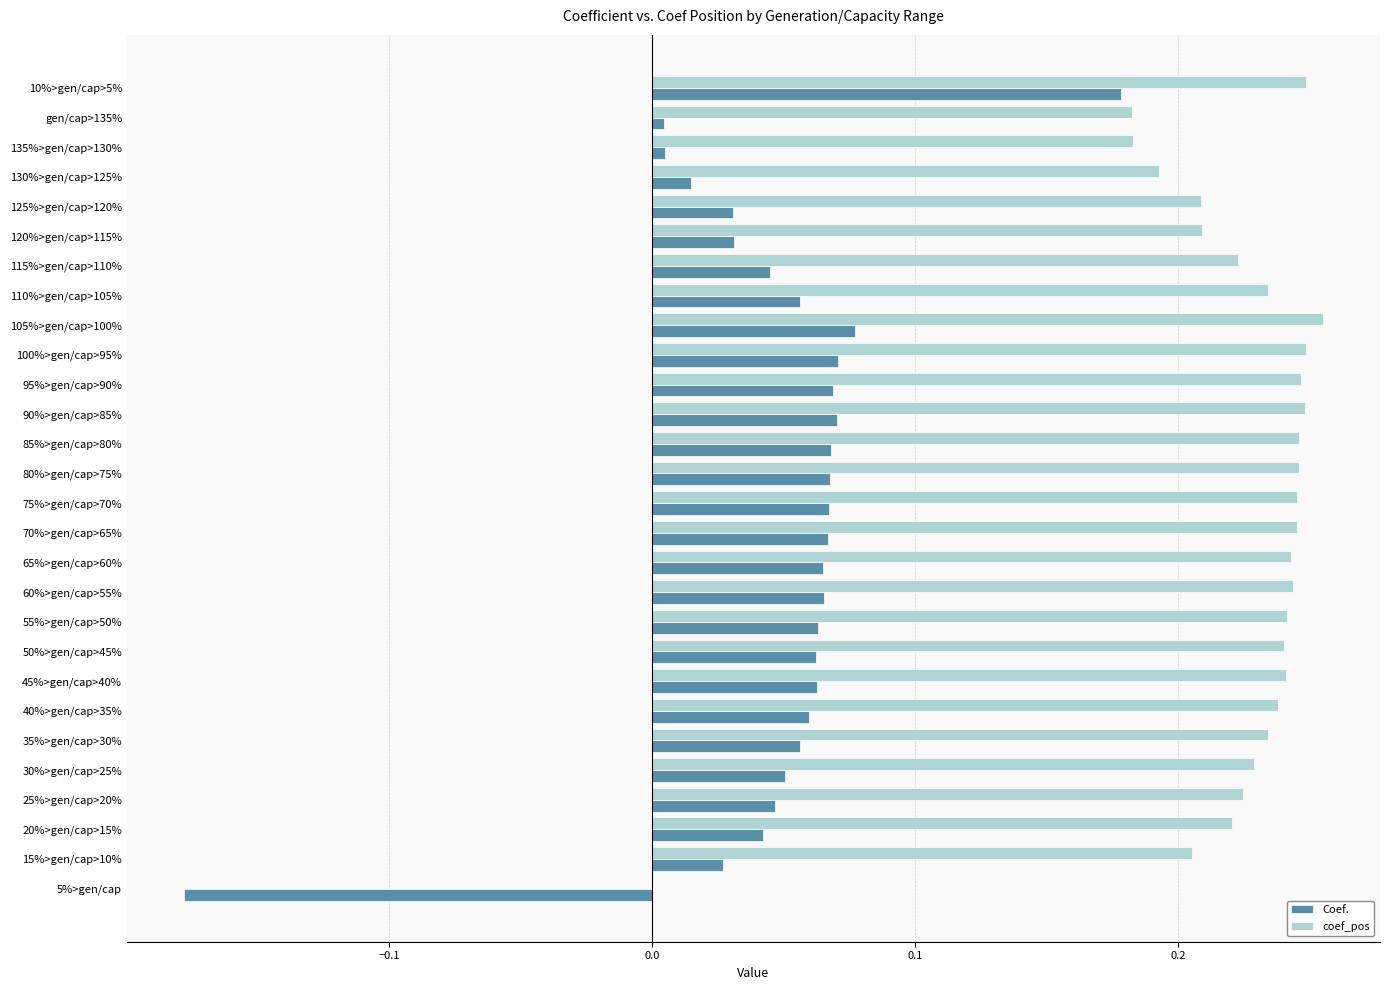

At which category is the sum across all series the highest?

10%>gen/cap>5%